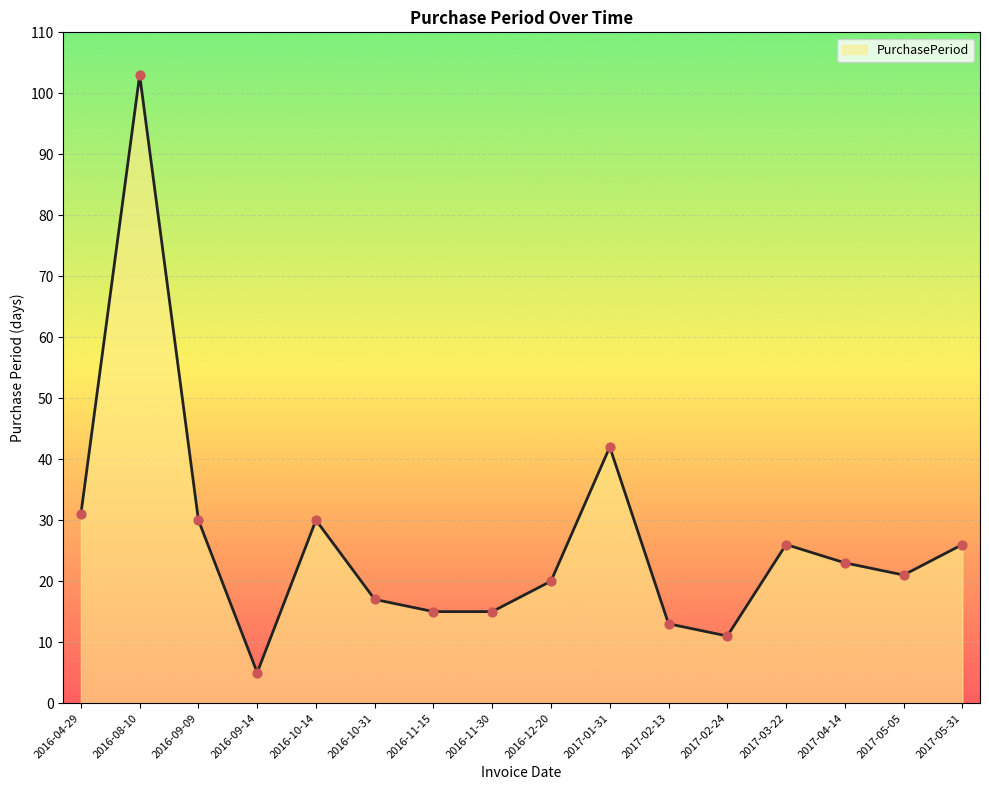

Which has a higher value, 2016-11-15 or 2016-09-09?

2016-09-09